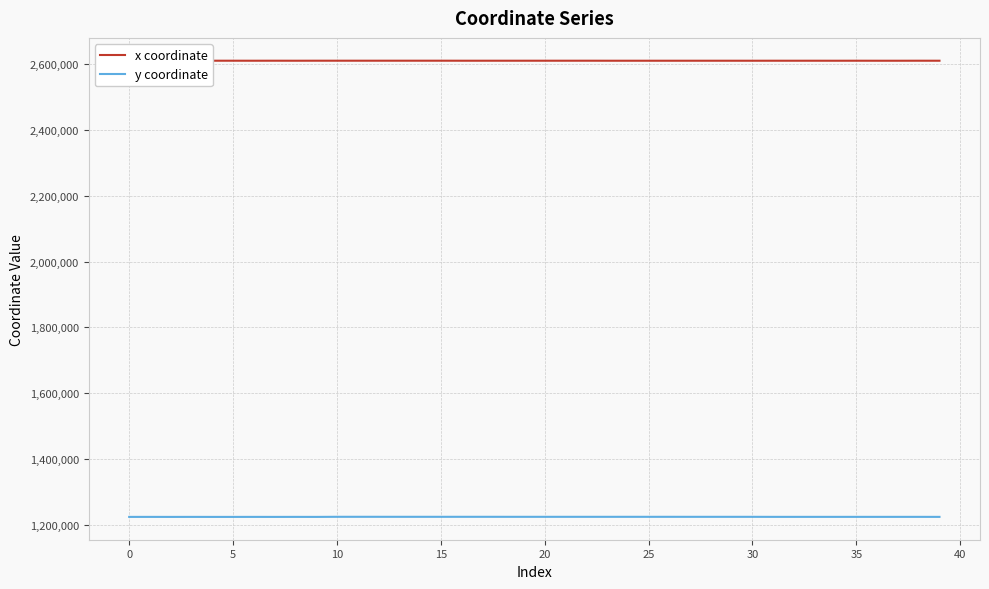

How many categories are shown in the chart?

40